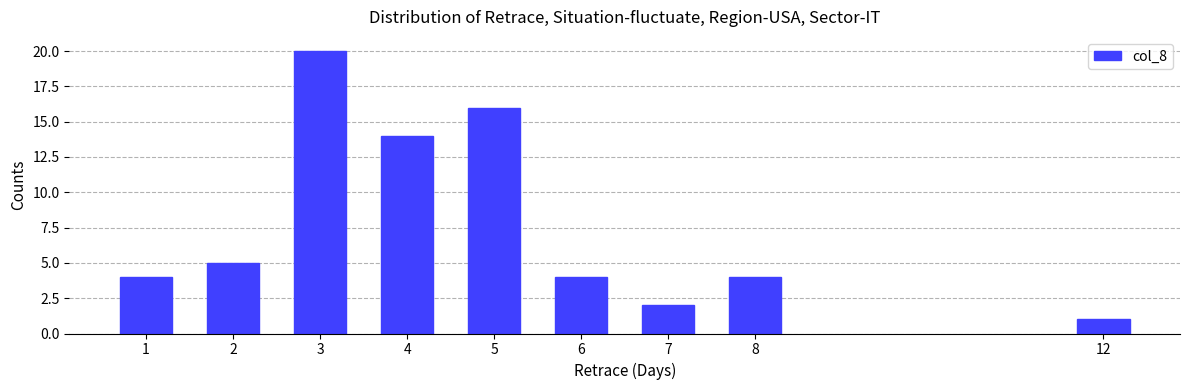

Reading right to left, transcribe all the data shown in this chart.

1	4	2	4	16	14	20	5	4